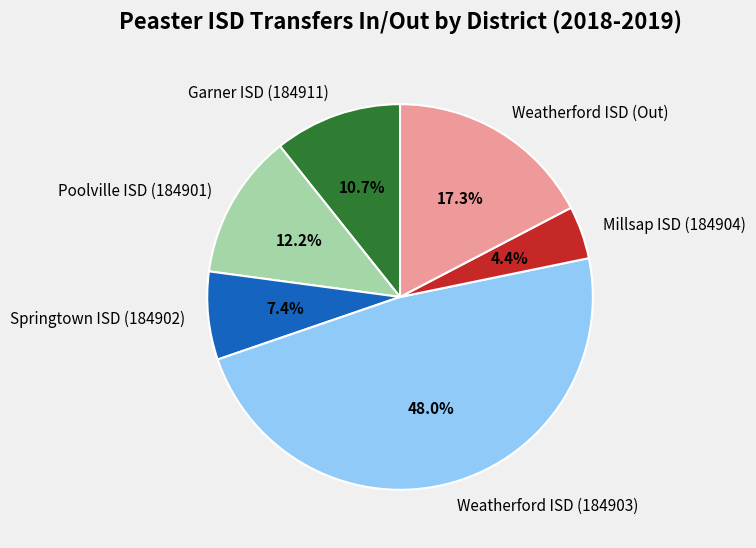

What percentage is the Millsap ISD (184904) slice, to the nearest percent?

4%